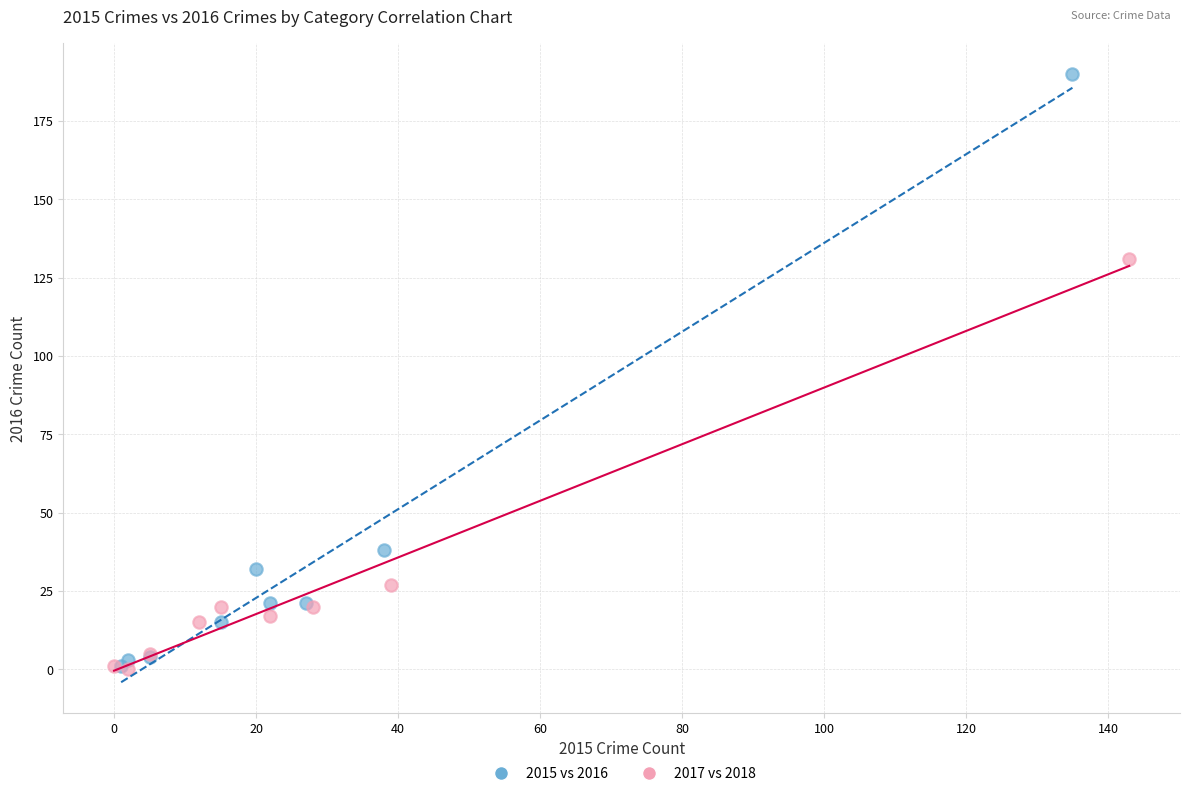

Which series has the widest spread of Y values?

2015 vs 2016